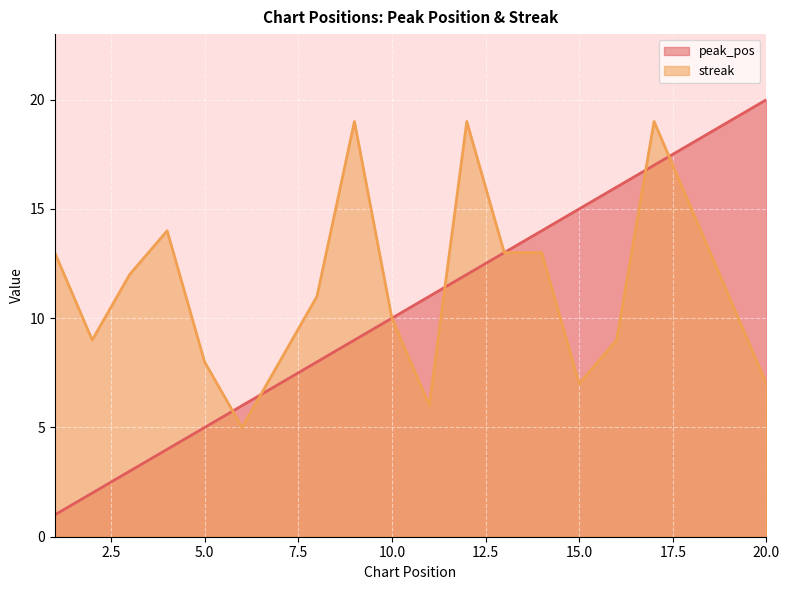

Is it true that peak_pos equals 20 at 13?

False